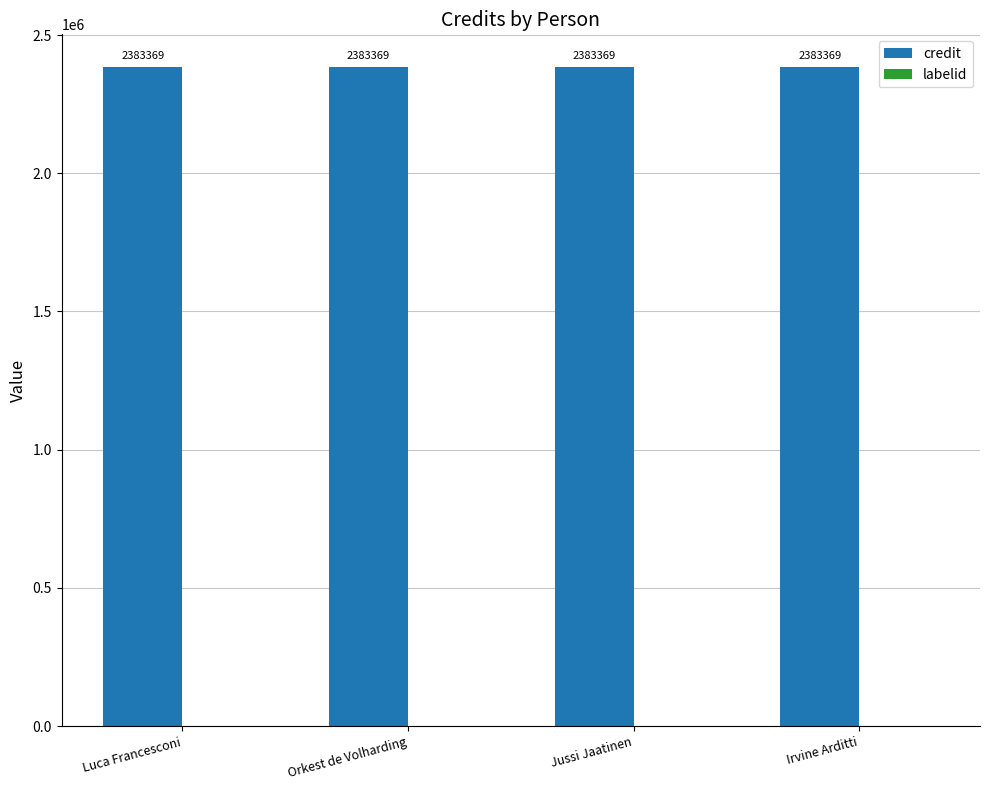

What is the maximum value shown in the chart?

2383369